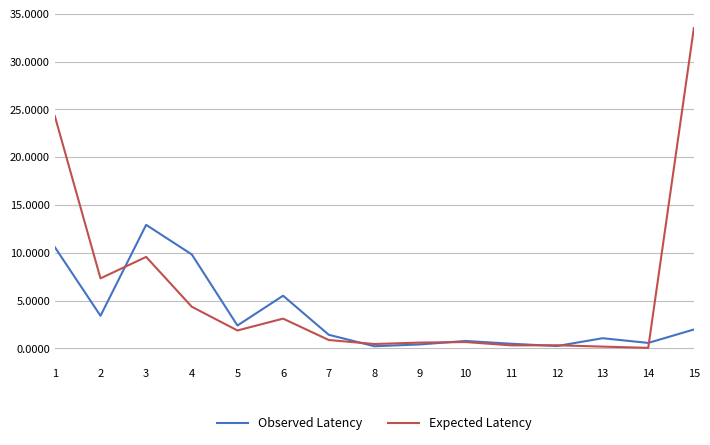

Which category has the highest value in the Expected Latency series?

15